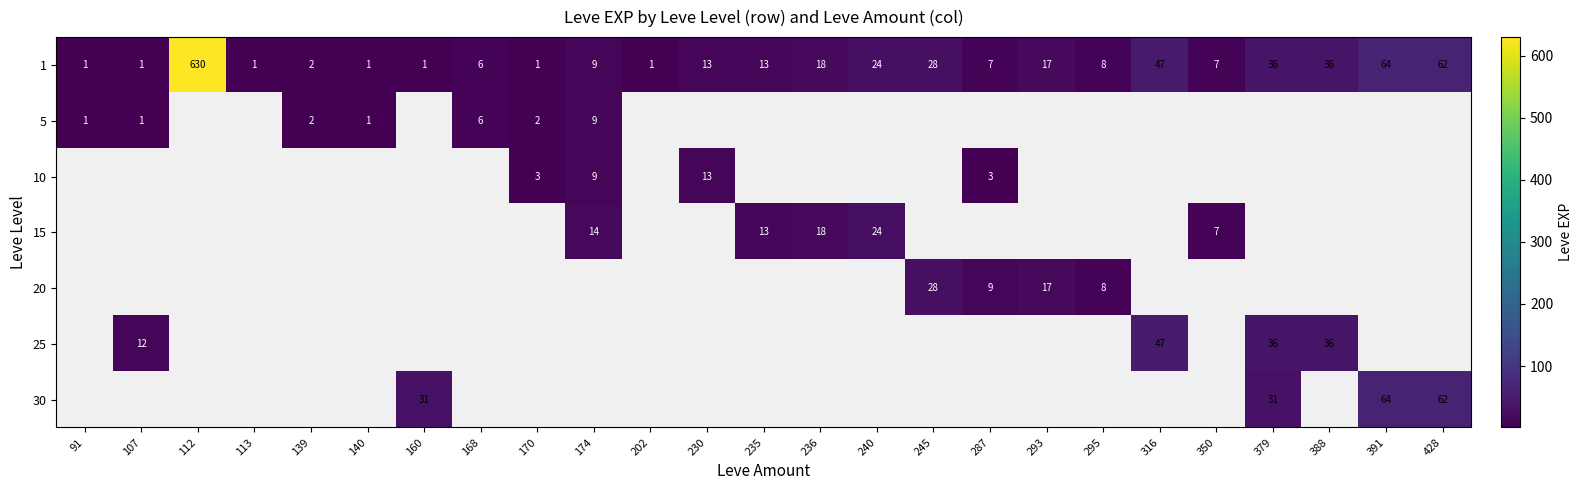

The 5 series shows 2 at 139. True or false?

True